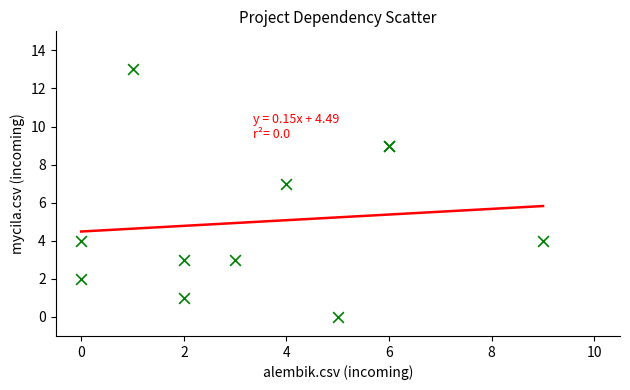

What Y value in the scatter plot is closest to 6?

7